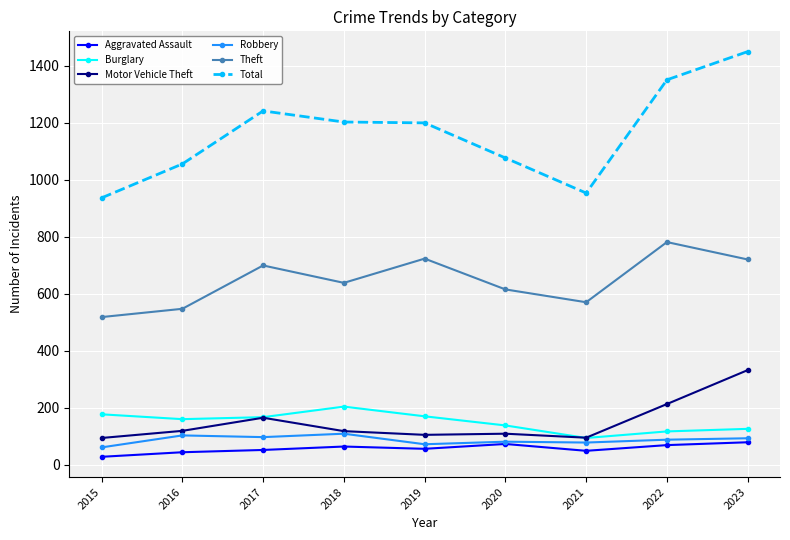

What is the approximate value of Burglary at 2022, to the nearest 5?

115